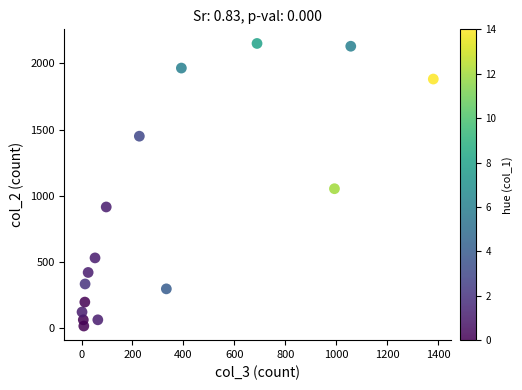

What is the range of X values (max minus min)?

1379